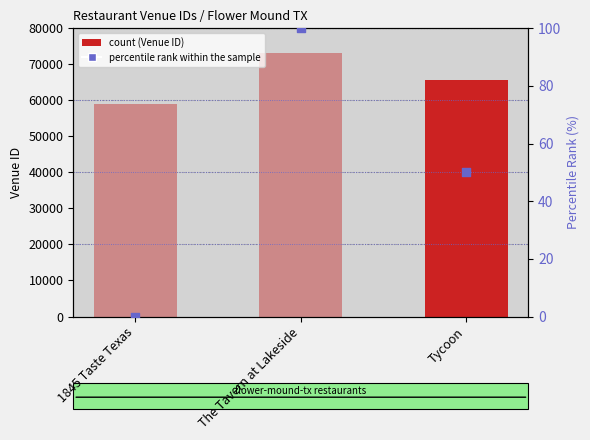

Is the value of percentile rank within the sample at The Tavern at Lakeside greater than the value of Venue ID at The Tavern at Lakeside?

No